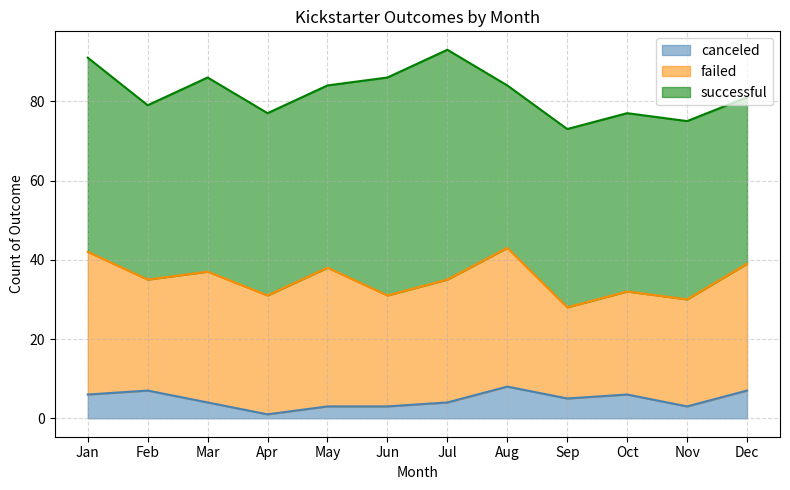

True or false: failed has more than 0 points higher than both neighbors.

True